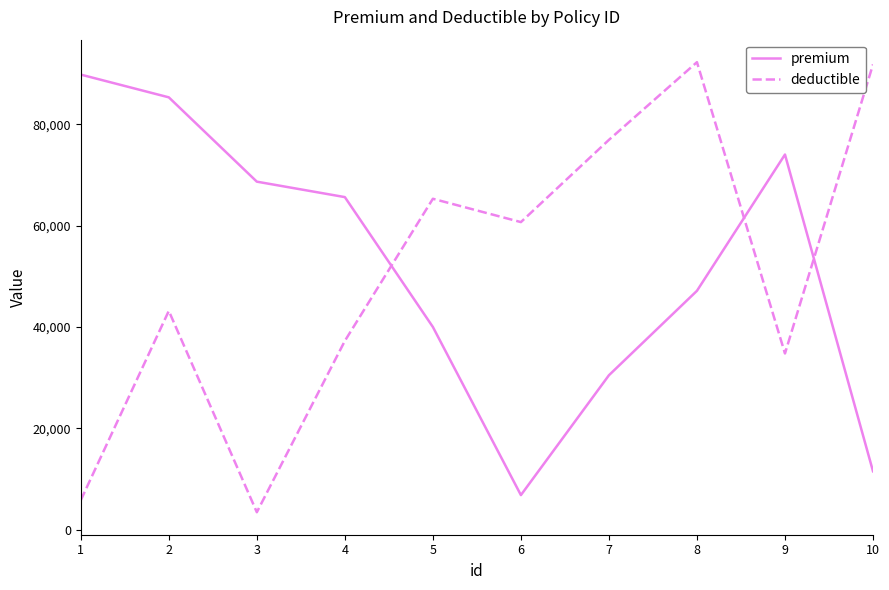

What is the sum of the premium values at 9 and 2?

159377